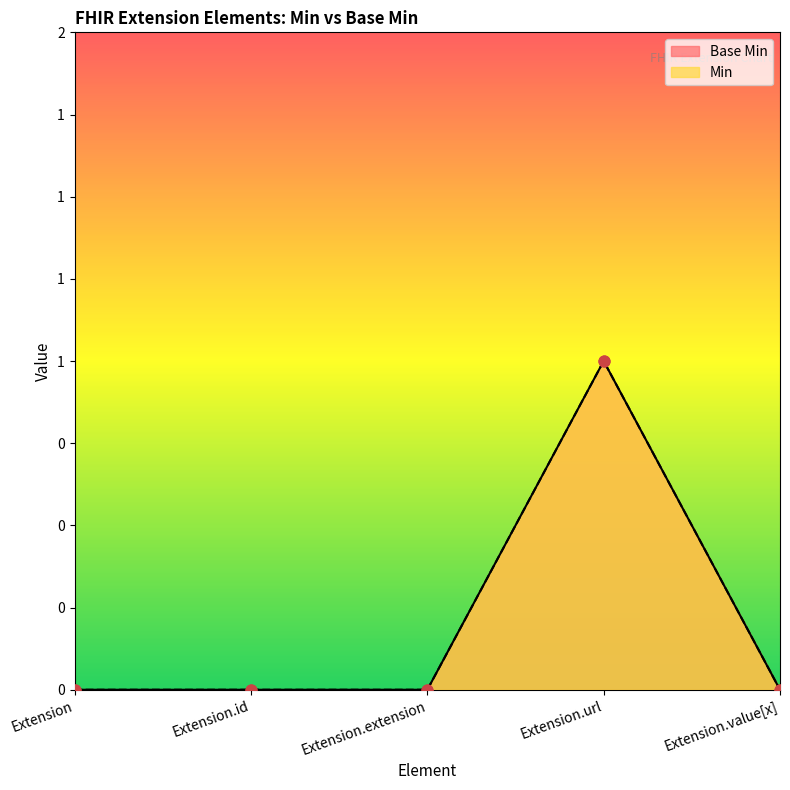

Which series reaches the maximum Y coordinate?

Base Min